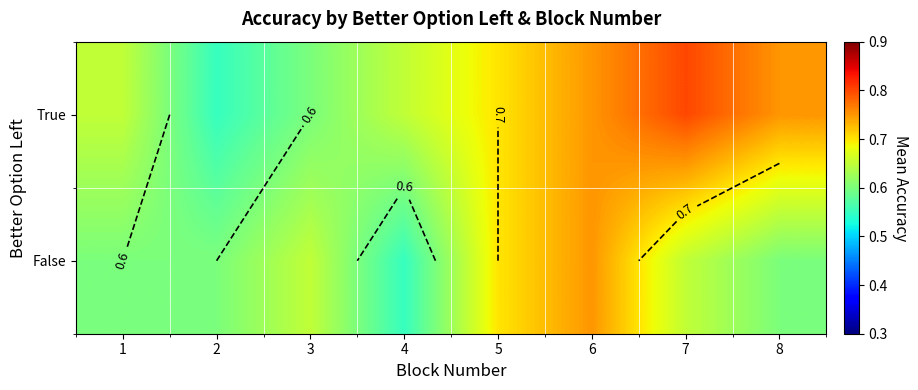

What is the difference between the highest and lowest values at 1?

0.1